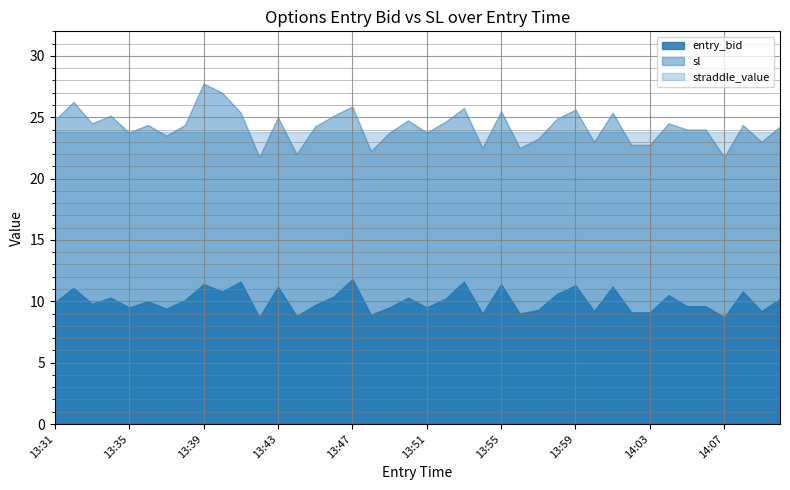

Where is sl nearest to the value 24?

14:05